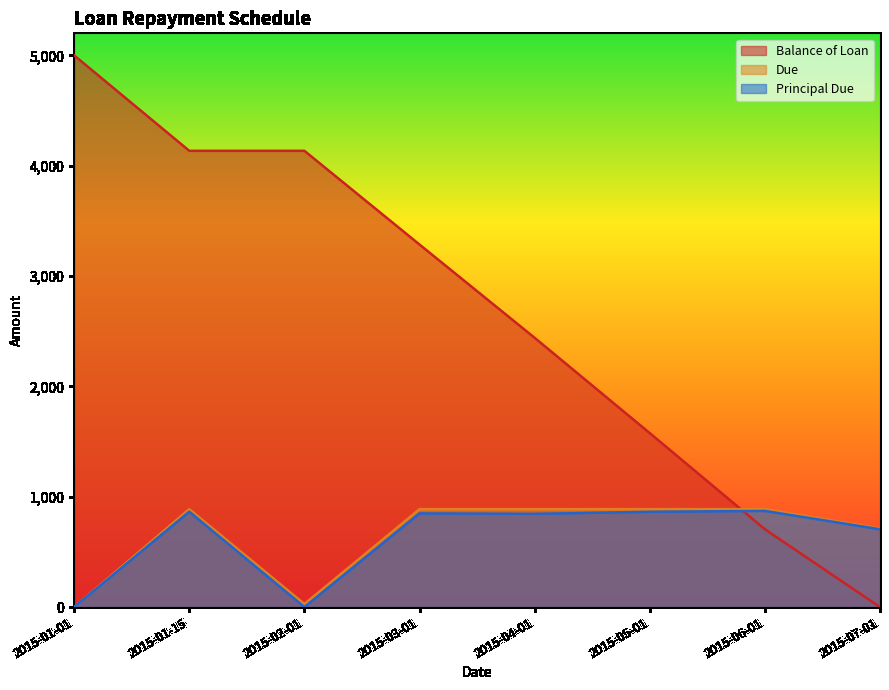

What are all the series names shown in the legend?

Balance of Loan, Due, Principal Due